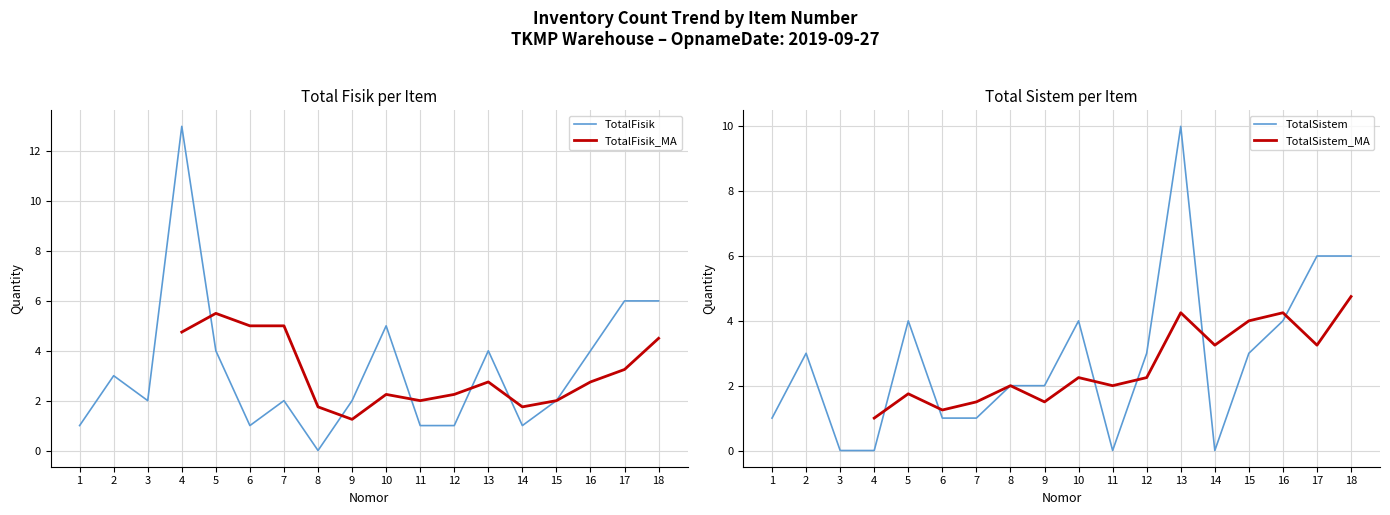

Is it true that TotalFisik equals 2 at 9?

True